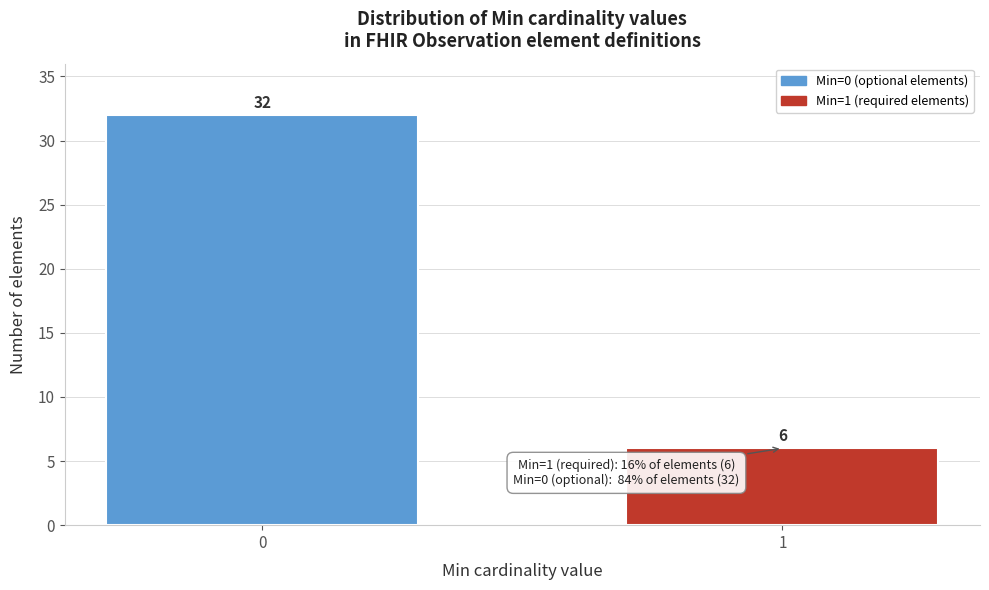

Reading right to left, transcribe all the data shown in this chart.

1=6	0=32